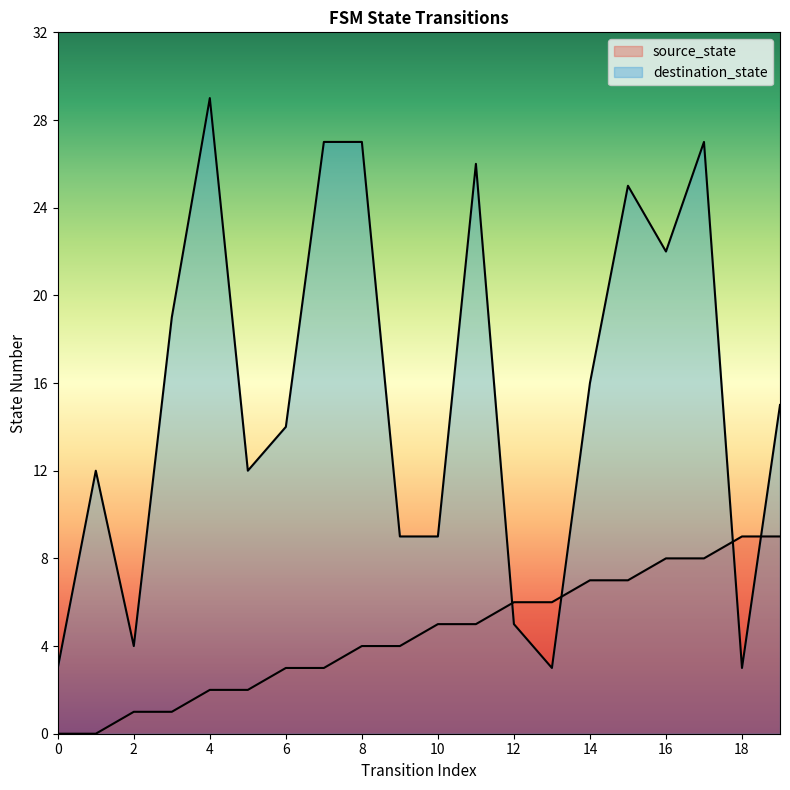

How many lines are shown in the chart?

2